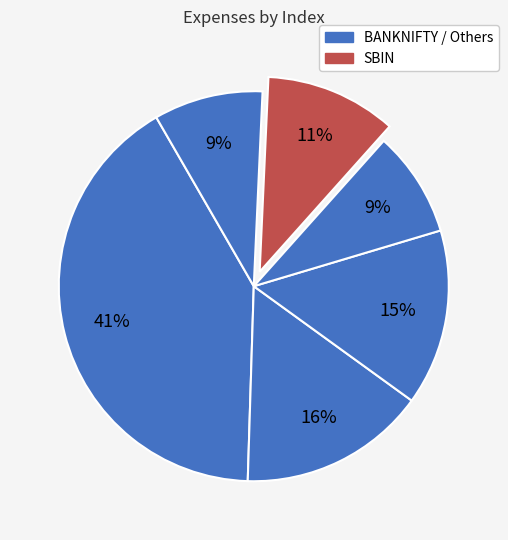

How many segments does this pie chart have?

6